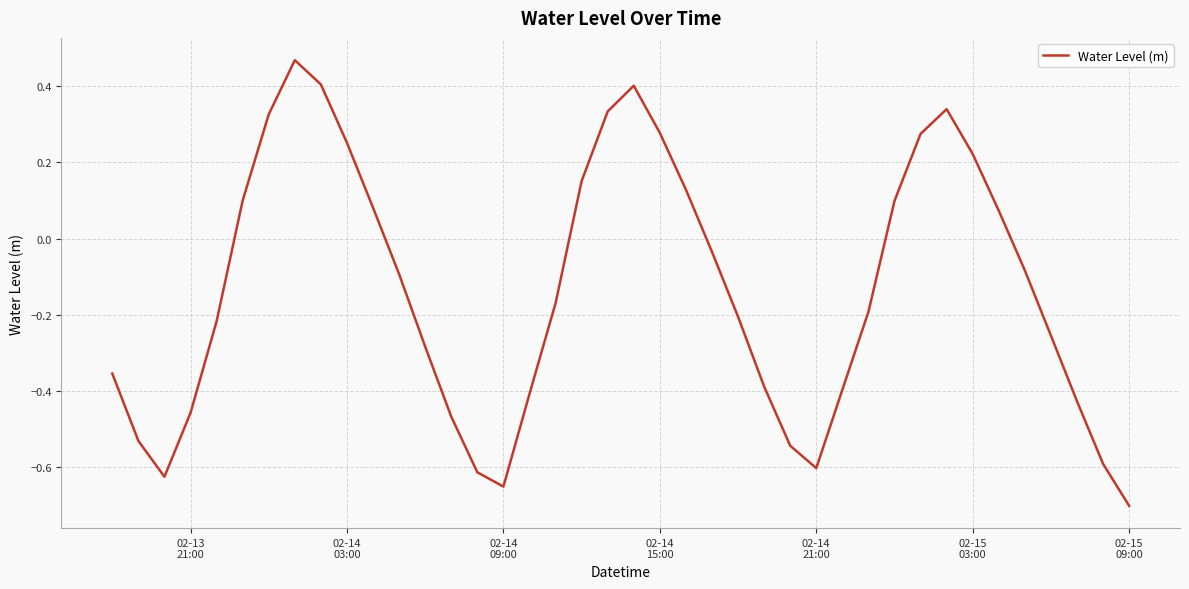

What is the difference between the maximum and minimum values?

1.2